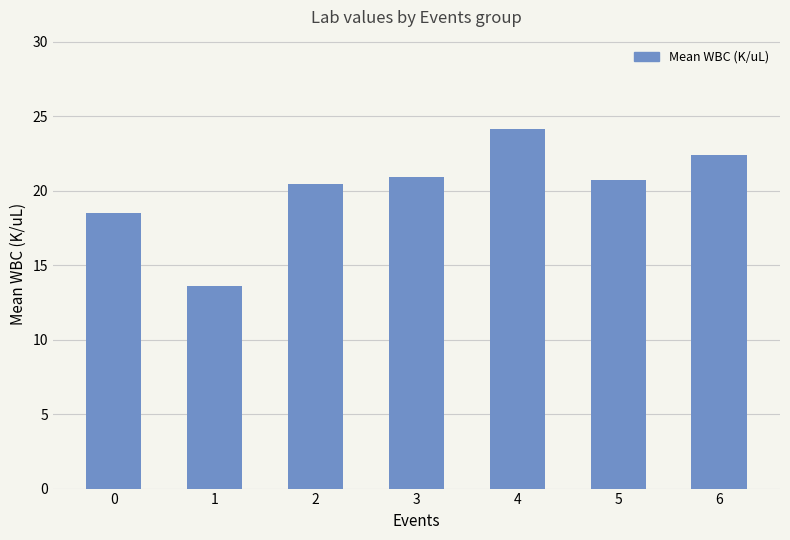

Is it true that the value at 1 is 13.6?

True